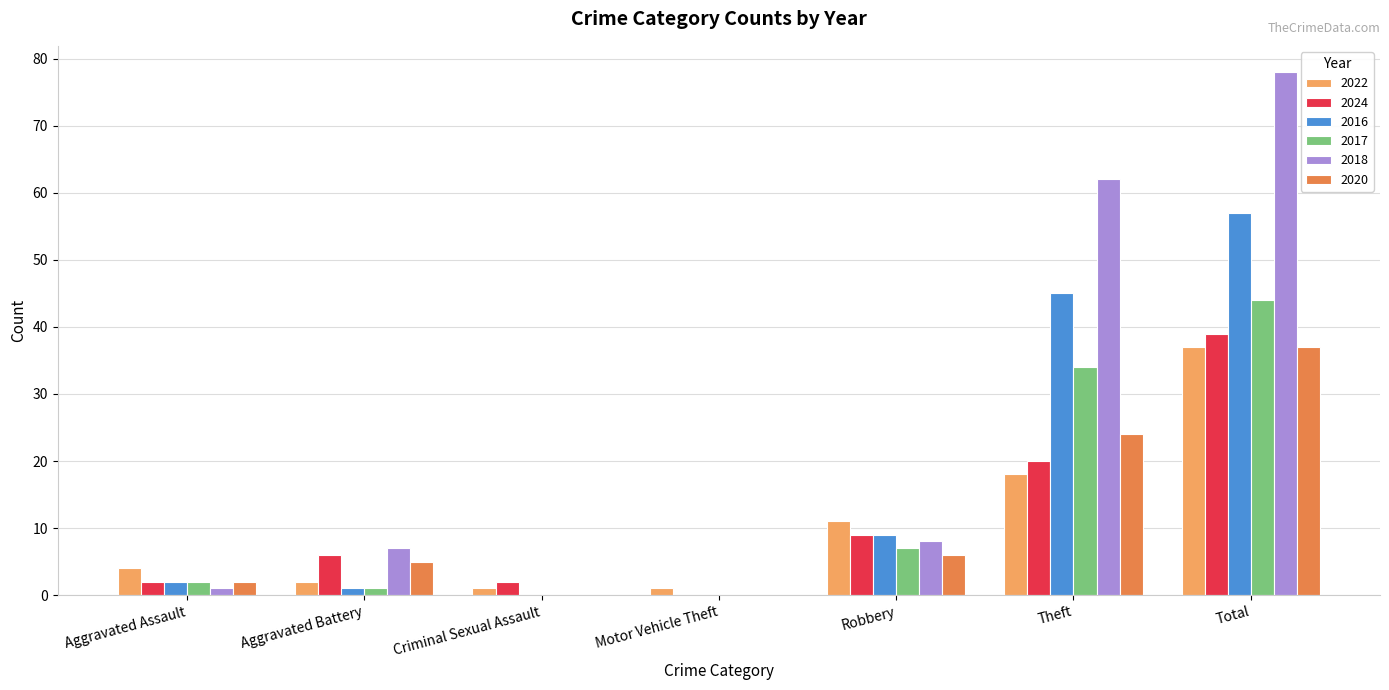

The 2016 series shows 2 at Aggravated Assault. True or false?

True